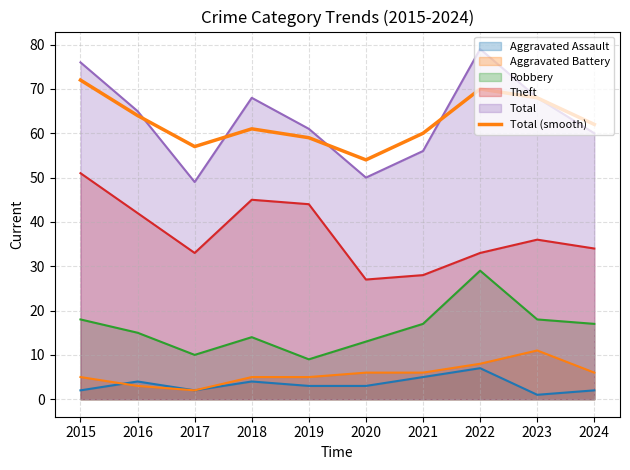

How many lines are shown in the chart?

6